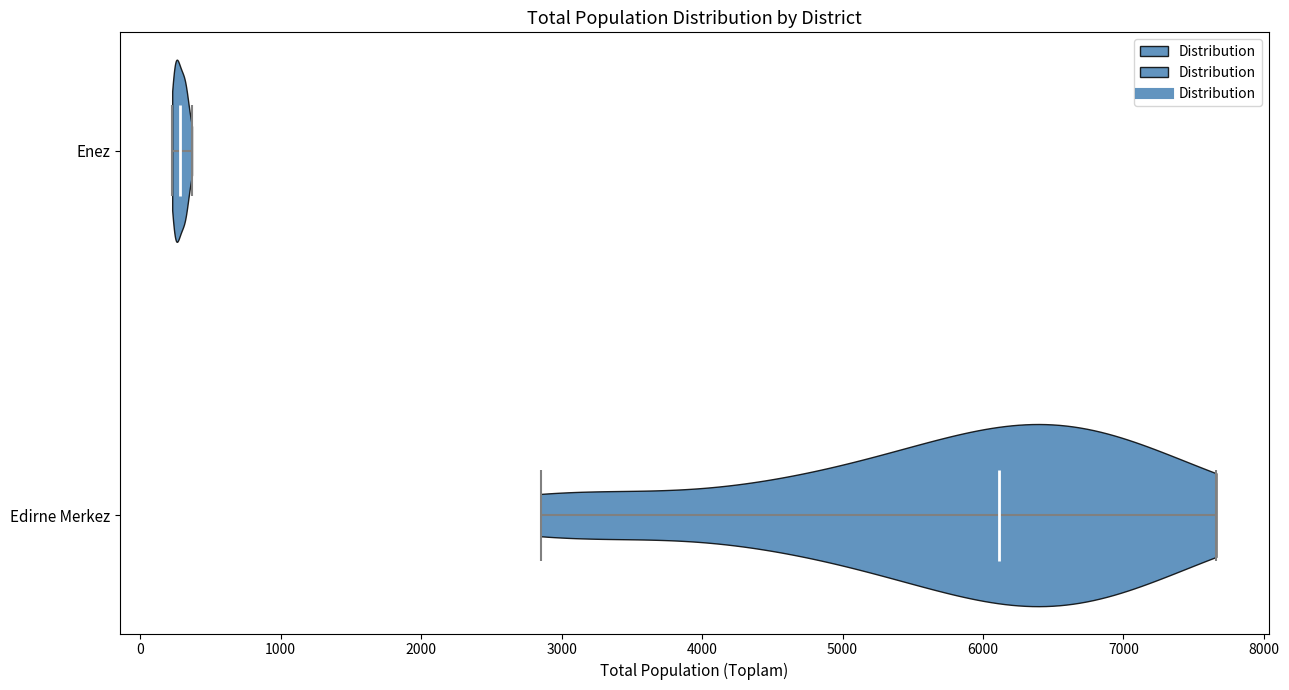

Which violin has the furthest to the right median line?

Edirne Merkez